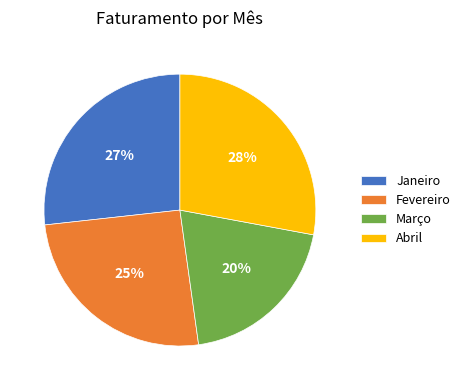

What is the largest slice in the pie chart?

Abril